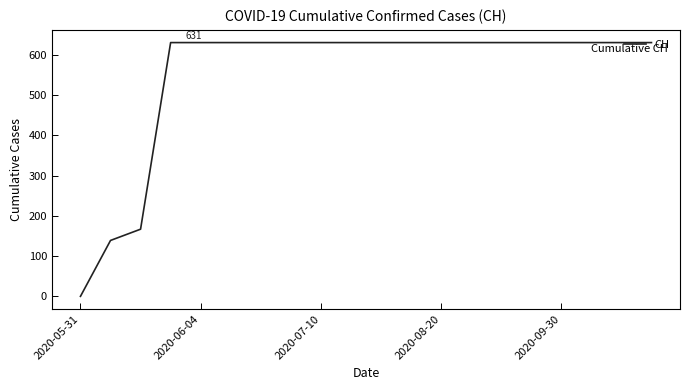

What is the difference between the second highest and second lowest values?

492